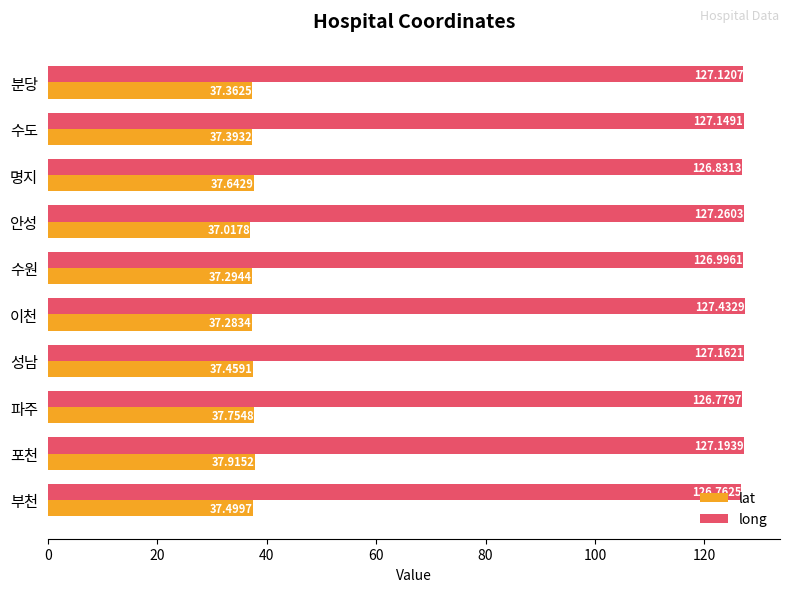

What are all the series names shown in the legend?

lat, long